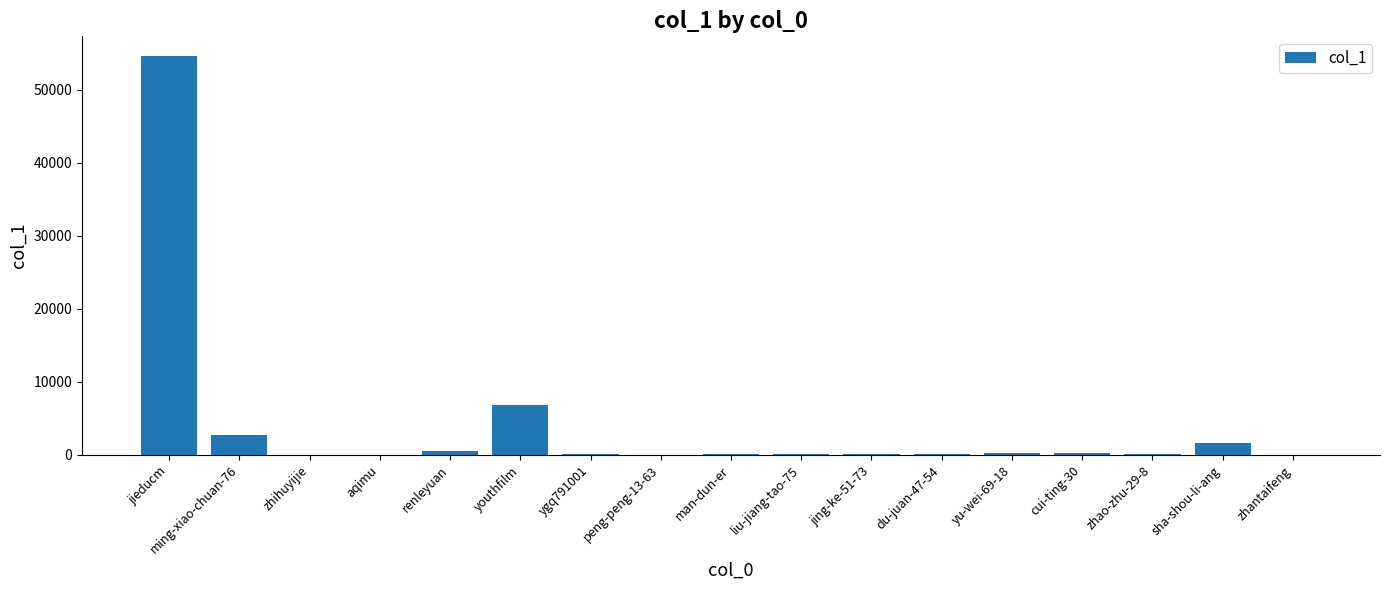

At which label does the data first exceed 113?

jieducm